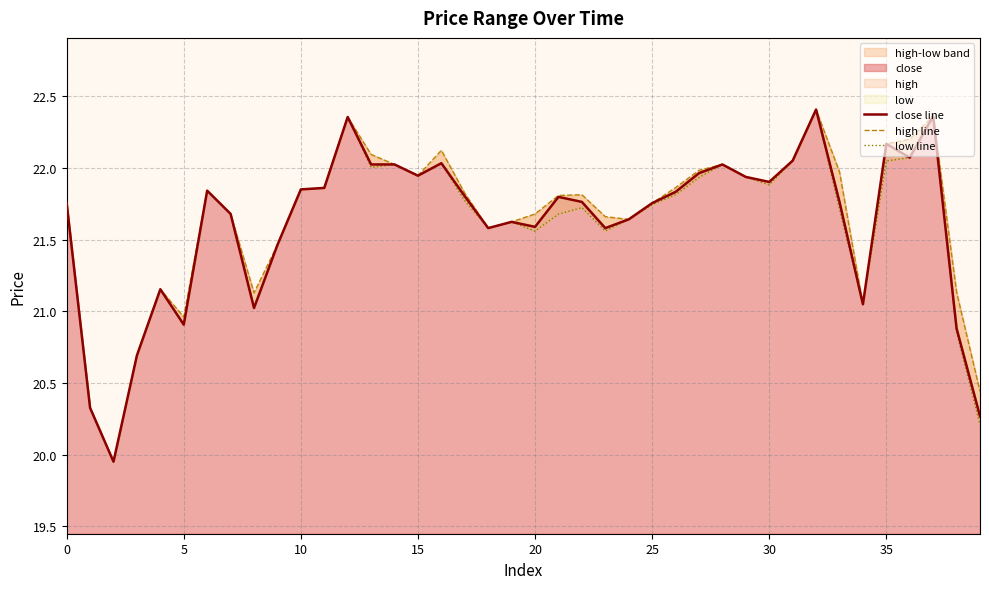

What is the average value of the close line series?

21.6